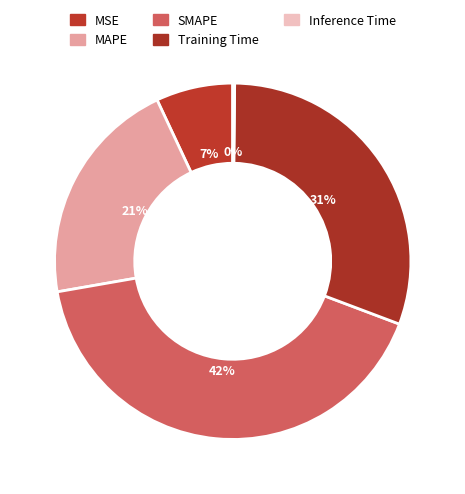

The MAPE slice represents 12% of the pie. True or false?

False